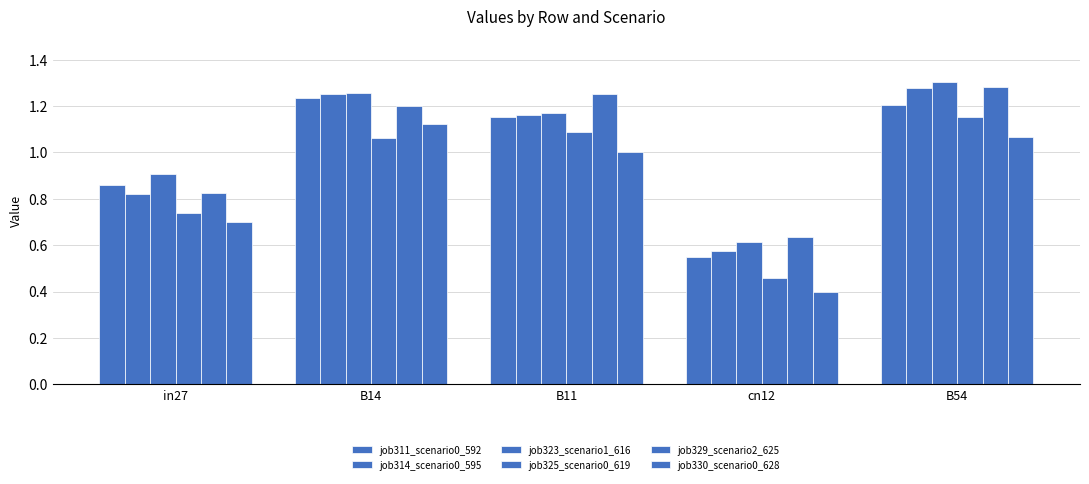

What is the difference between the job325_scenario0_619 values at B54 and B14?

0.1